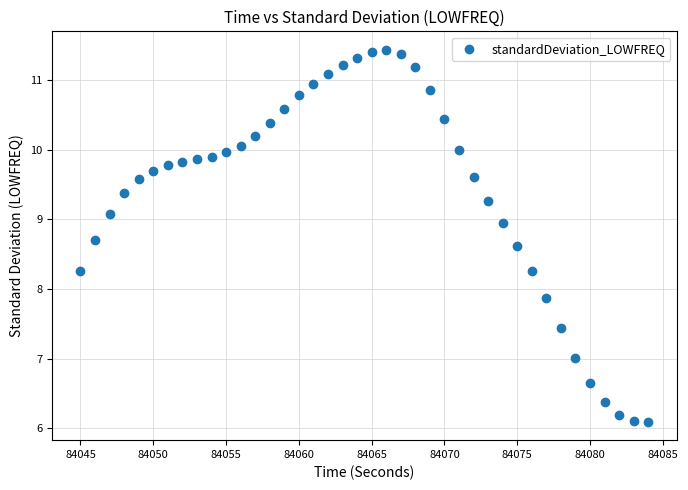

What is the range of X values (max minus min)?

39.0